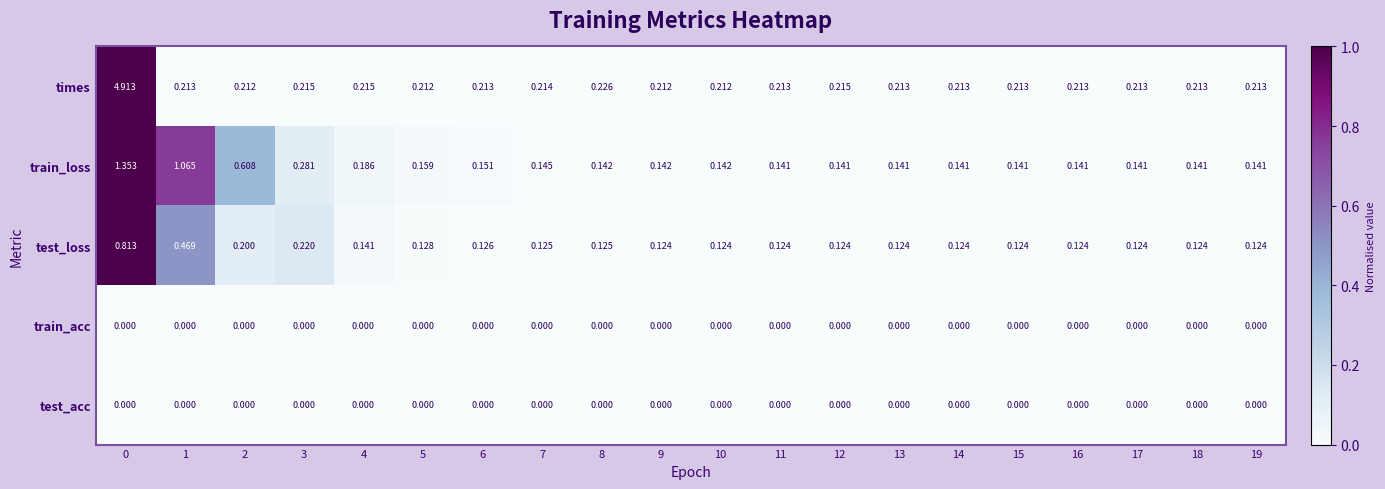

Which series has the widest spread of values?

times